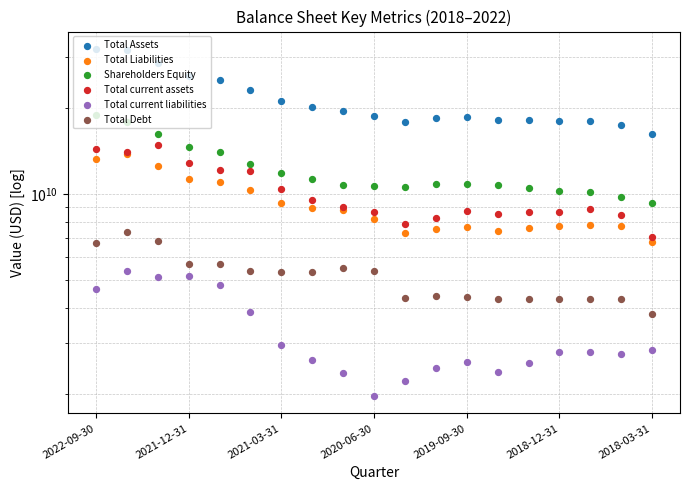

At how many categories does at least one series exceed 13775468749?

19